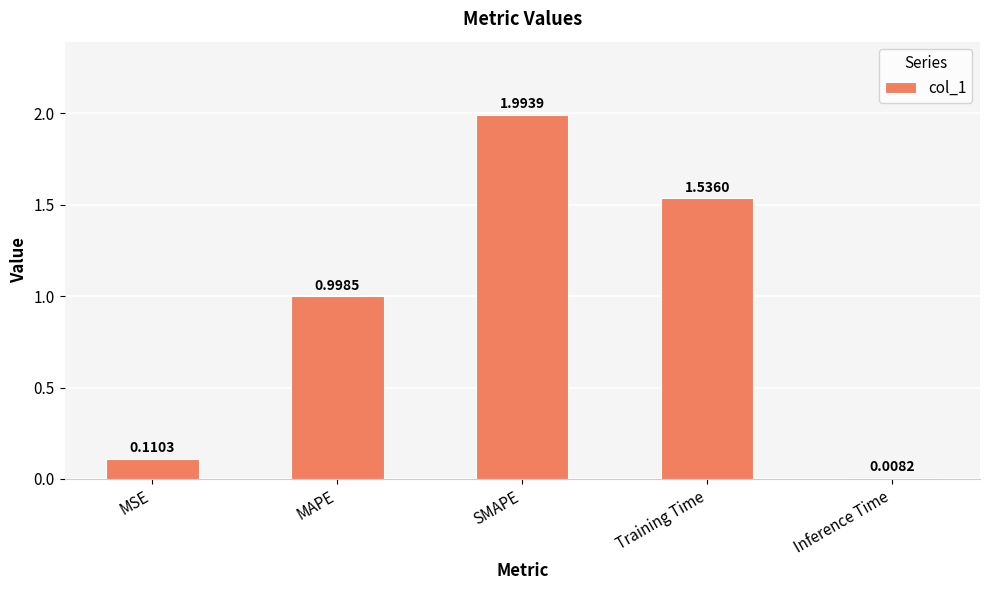

Approximately how many times larger is the value at MAPE compared to Training Time?

0.7